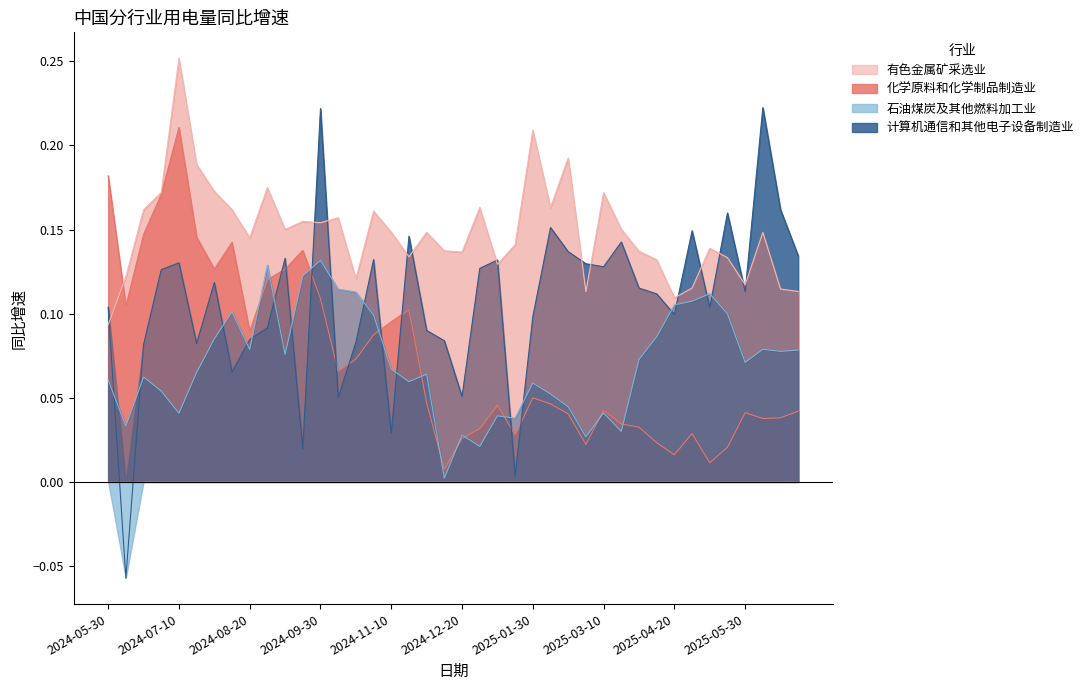

Which series ends up on top after the final intersection of 石油煤炭及其他燃料加工业 and 计算机通信和其他电子设备制造业?

计算机通信和其他电子设备制造业